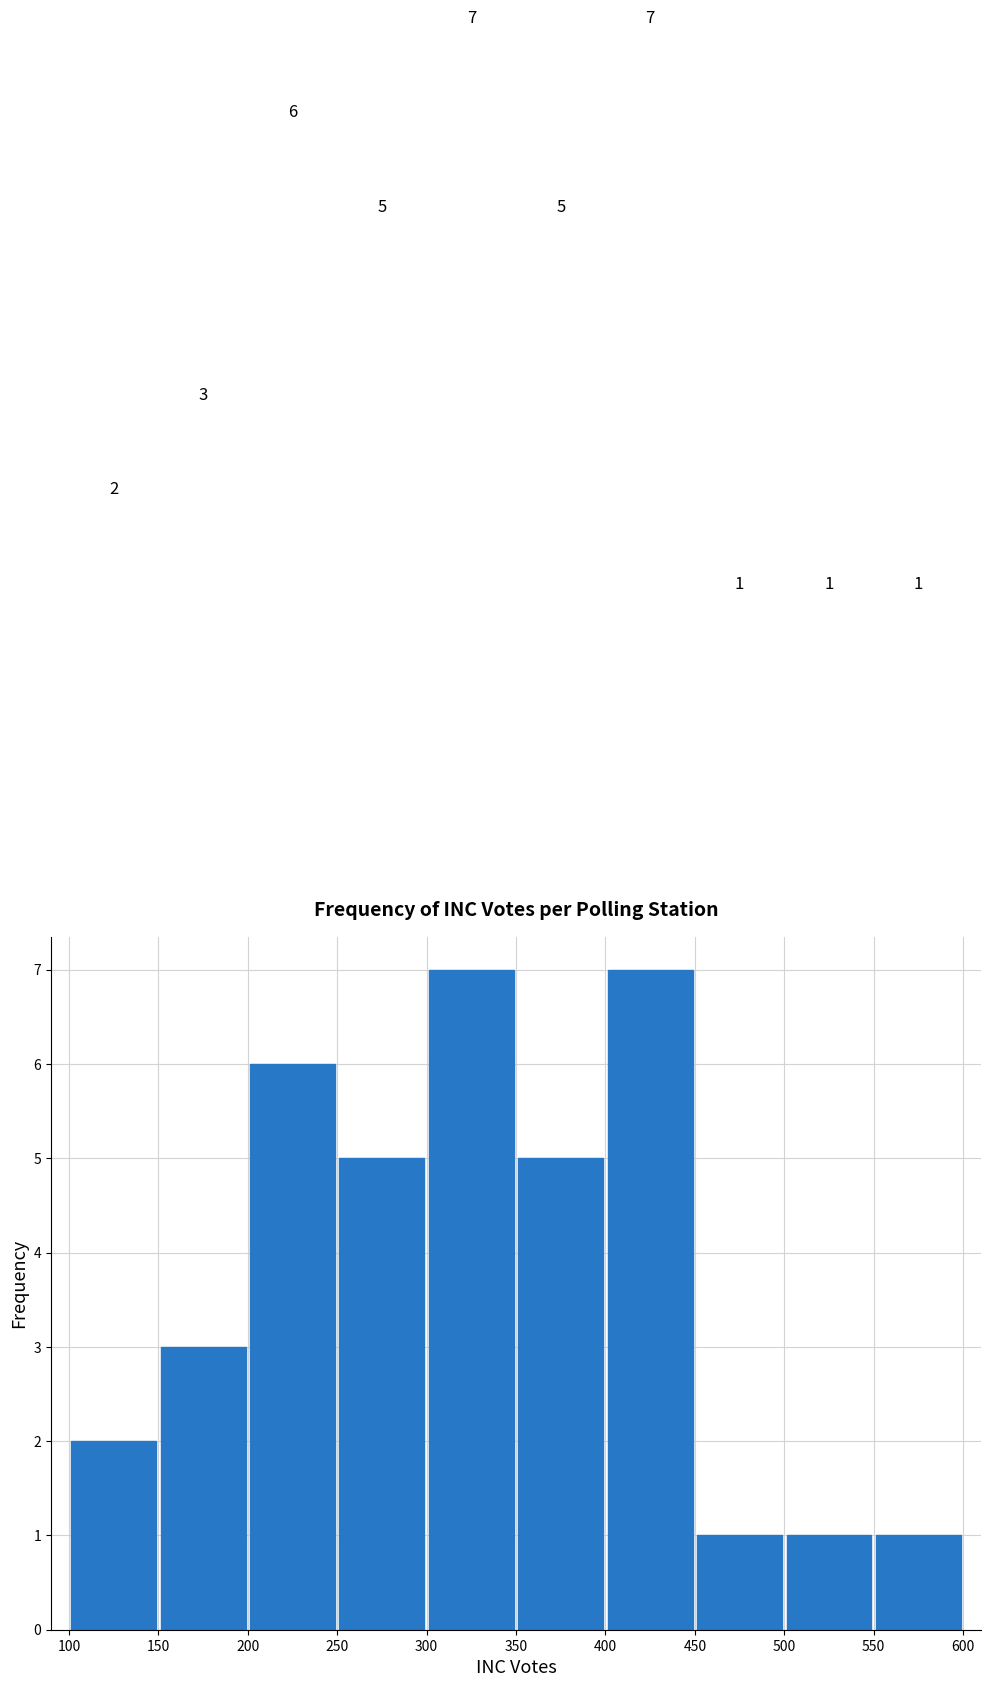

Reading left to right, list every bar in this chart as the range it spans on the x-axis followed by its height.

100 to 150: 2
150 to 200: 3
200 to 250: 6
250 to 300: 5
300 to 350: 7
350 to 400: 5
400 to 450: 7
450 to 500: 1
500 to 550: 1
550 to 600: 1